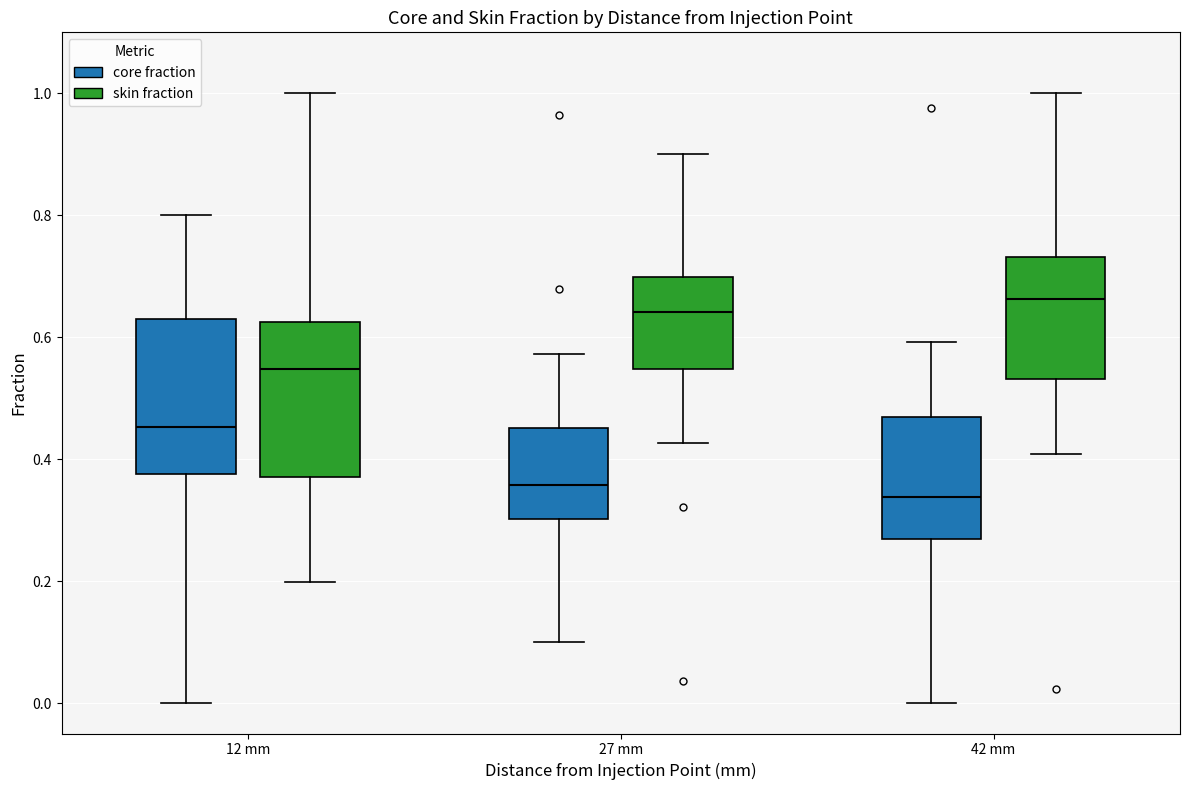

Reading left to right, read every box against the y-axis: the position of its median line, the range the box covers, and the ends of its whiskers. The values are not printed on the chart, so give them approximately, as read against the axis.

12 mm (core fraction): median 0.46, box 0.38 to 0.62, whiskers 0.00 to 0.80
12 mm (skin fraction): median 0.54, box 0.38 to 0.62, whiskers 0.20 to 1.00
27 mm (core fraction): median 0.36, box 0.30 to 0.46, whiskers 0.10 to 0.58
27 mm (skin fraction): median 0.64, box 0.54 to 0.70, whiskers 0.42 to 0.90
42 mm (core fraction): median 0.34, box 0.26 to 0.46, whiskers 0.00 to 0.60
42 mm (skin fraction): median 0.66, box 0.54 to 0.74, whiskers 0.40 to 1.00